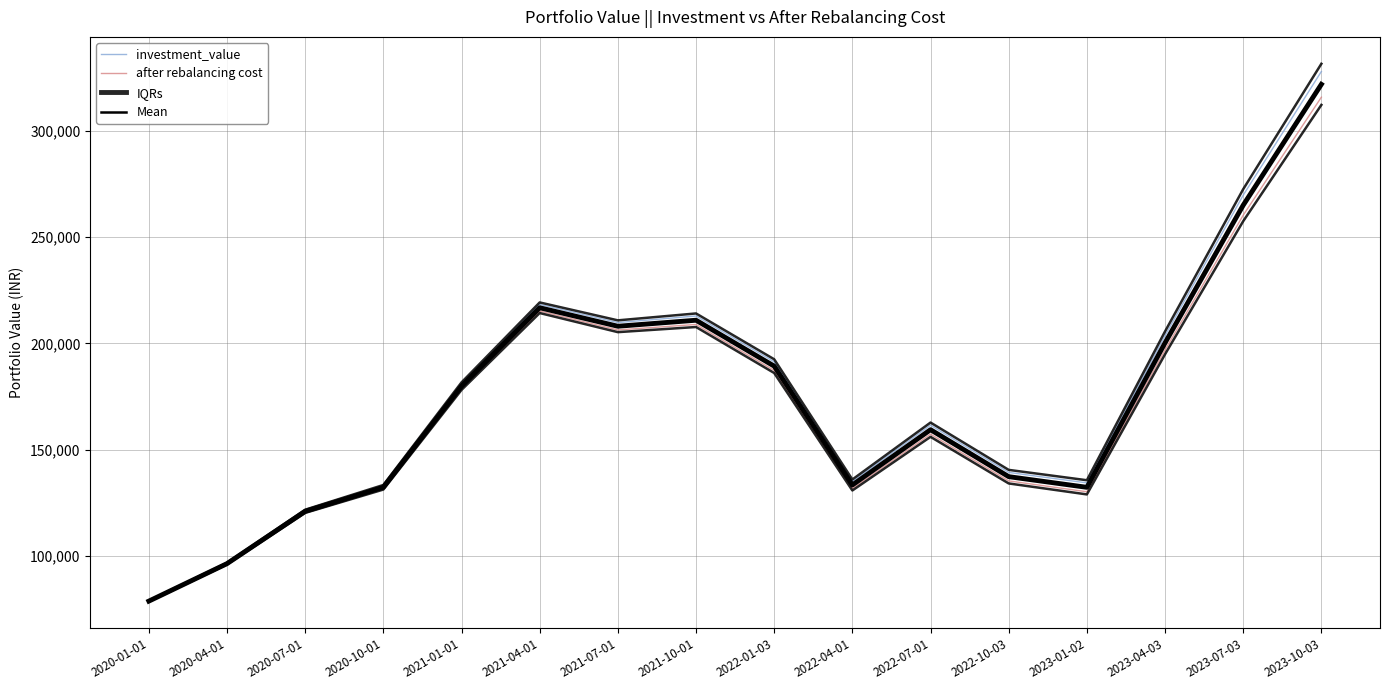

What is the spread (max minus min) of values at 2021-01-01?

2871.7